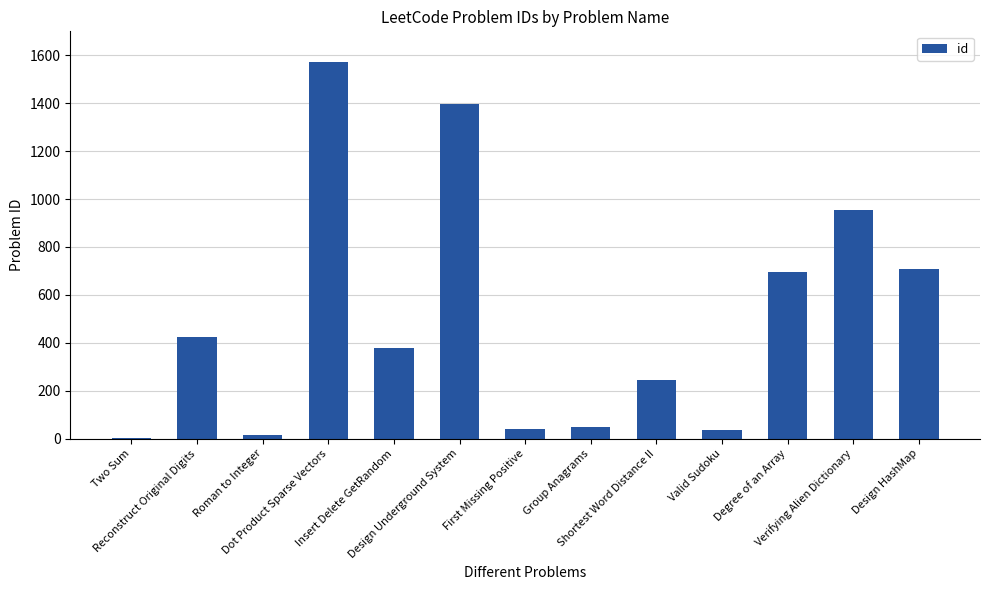

What is the sum of all values?

6509